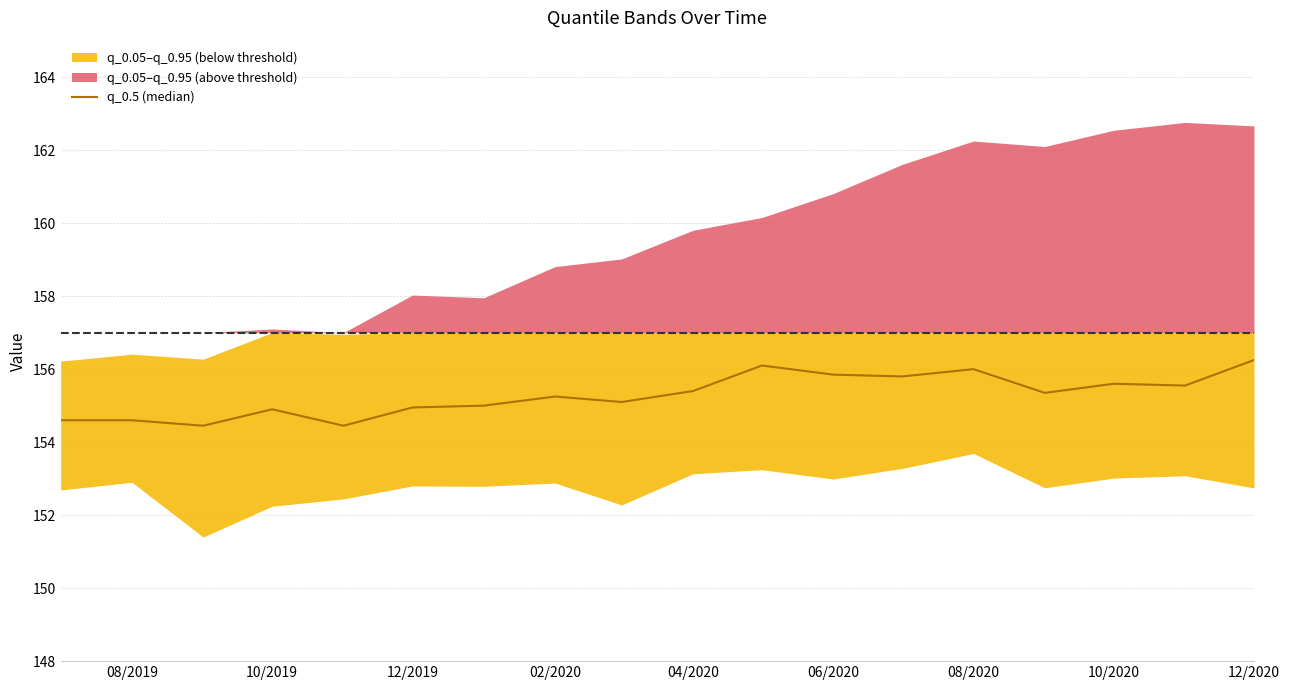

What is the ratio of the value at 12/2020 to the value at 10/2019?

1.0